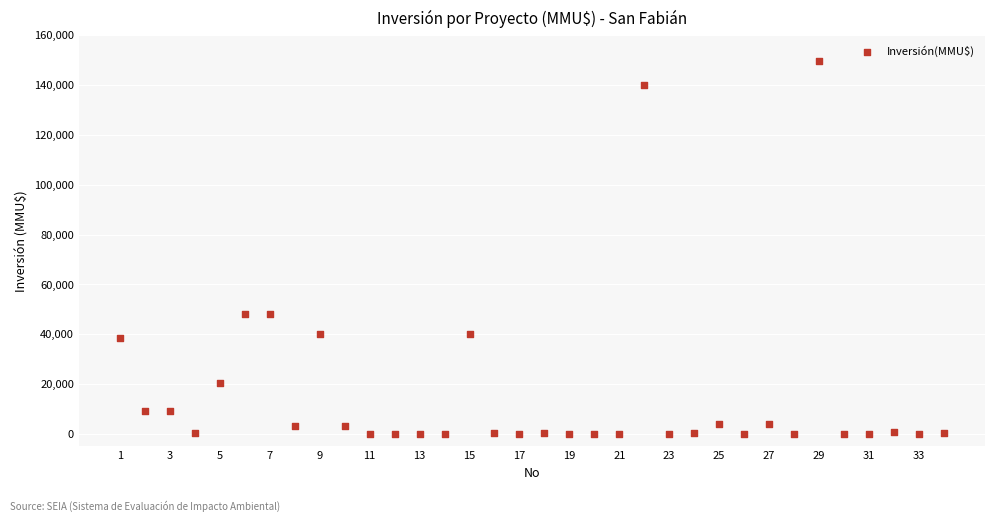

What is the range of Y values (max minus min)?

149800